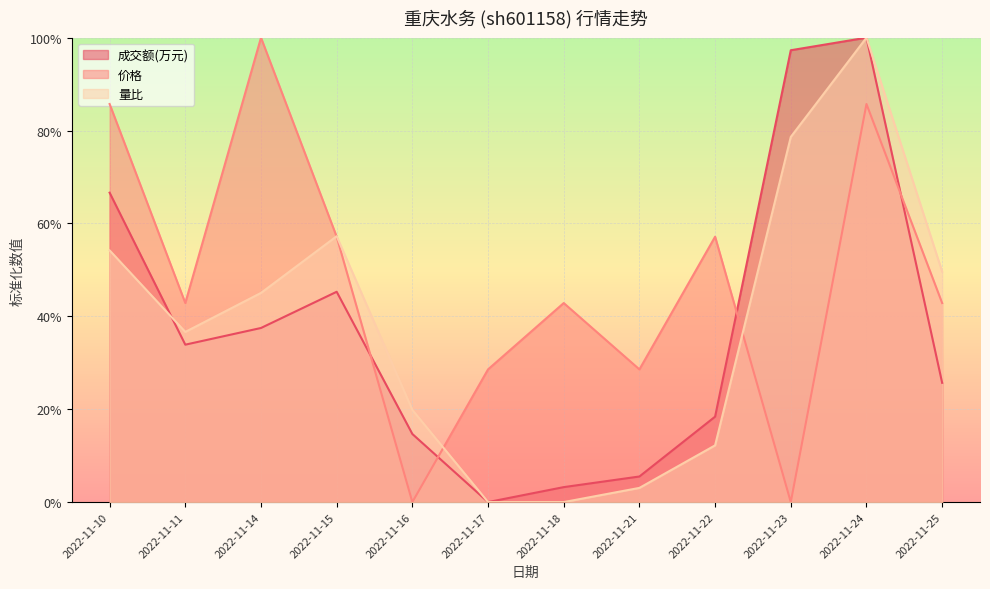

The 成交额(万元) series shows 0.0 at 2022-11-18. True or false?

True